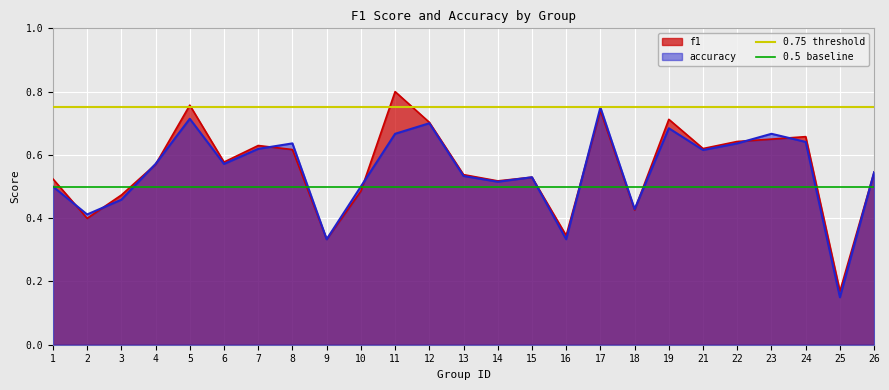

True or false: 0.75 threshold has a value of 0.8 at 2.

True